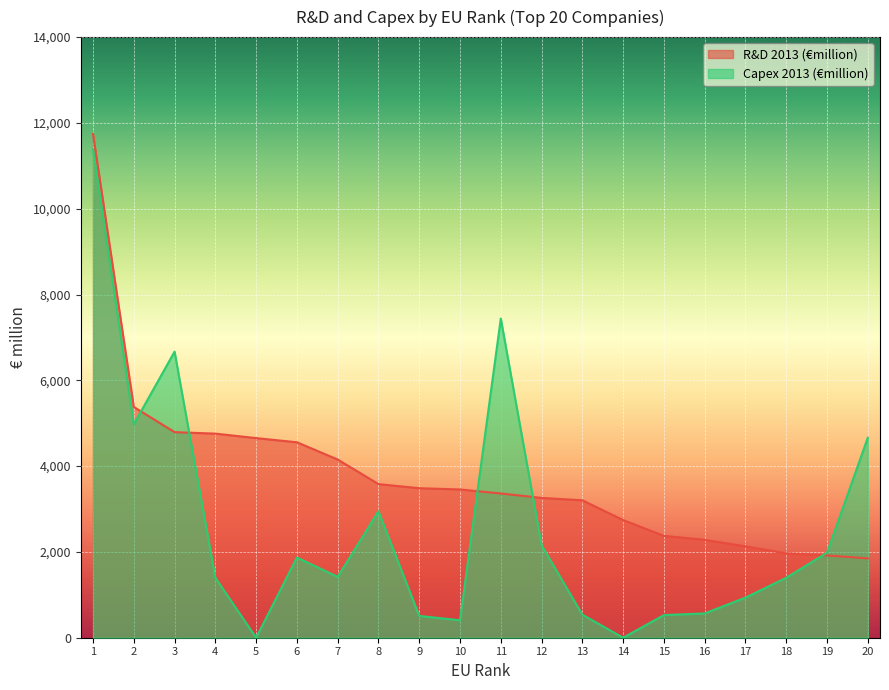

True or false: R&D 2013 (€million) and Capex 2013 (€million) cross at least once.

True